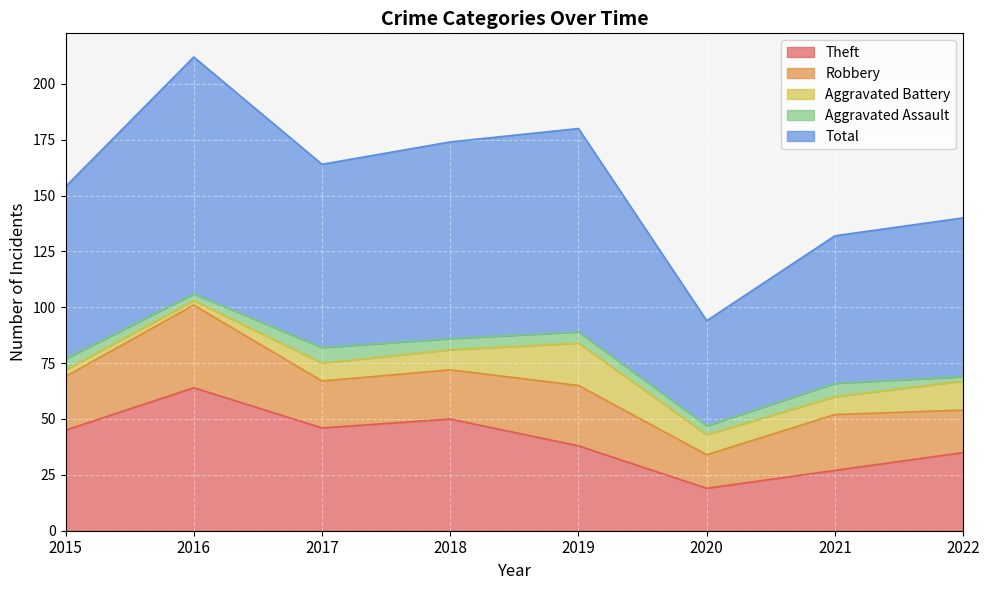

At which category does Aggravated Assault reach its first local valley?

2016